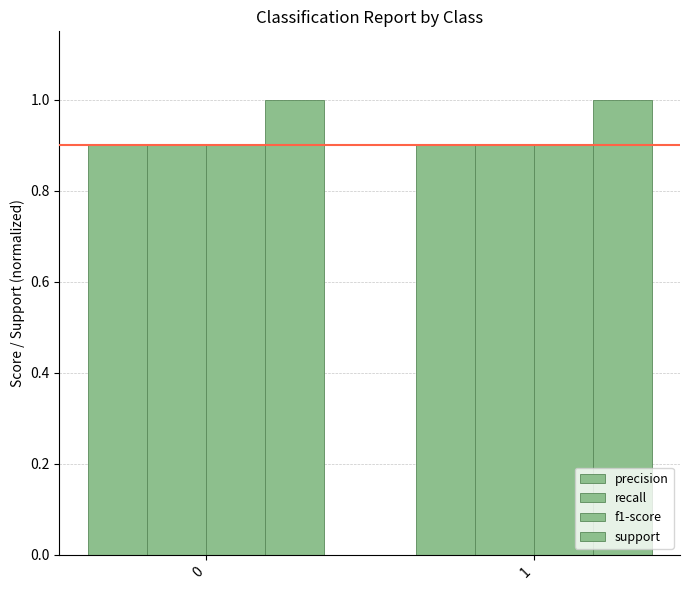

How many bars are there in total?

8